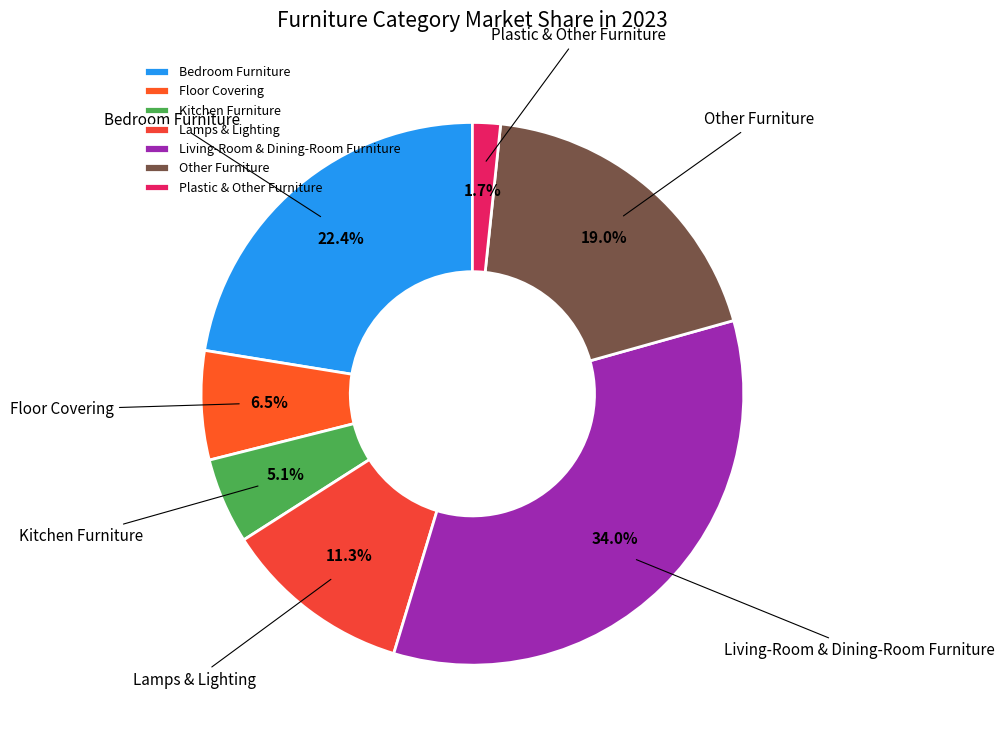

Combined, do Plastic & Other Furniture and Living-Room & Dining-Room Furniture account for over 50%?

No